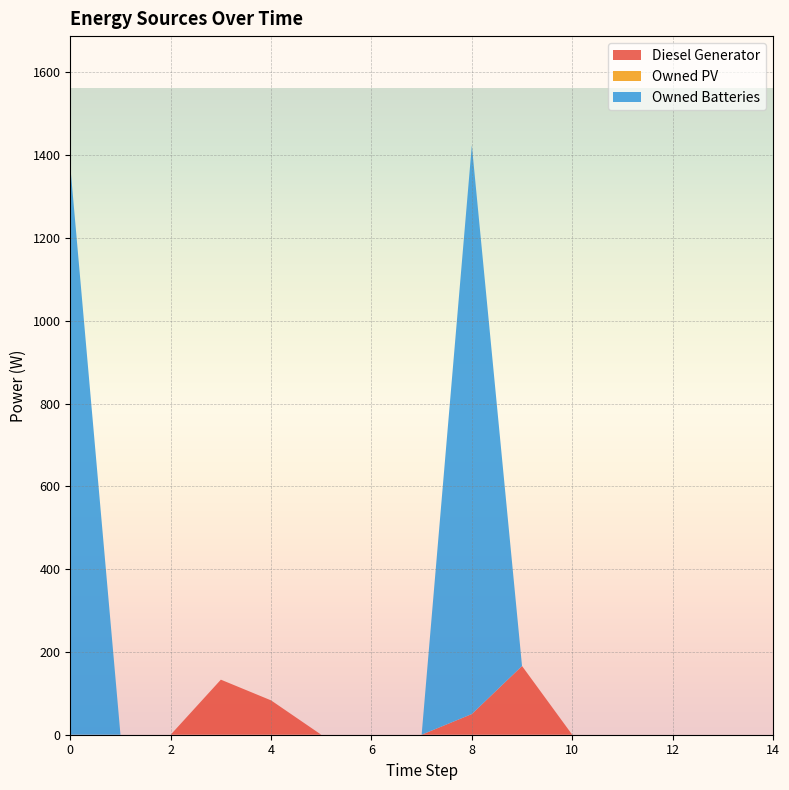

Reading left to right, transcribe all the data shown in this chart.

Diesel Generator: 0=0	1=0	2=0	3=133	4=83	5=0	6=0	7=0	8=50	9=166	10=0	11=0	12=0	13=0	14=0
Owned PV: 0=0	1=0	2=0	3=0	4=0	5=0	6=0	7=0	8=0	9=0	10=0	11=0	12=0	13=0	14=0
Owned Batteries: 0=1374	1=0	2=0	3=0	4=0	5=0	6=0	7=0	8=1374	9=0	10=0	11=0	12=0	13=0	14=0